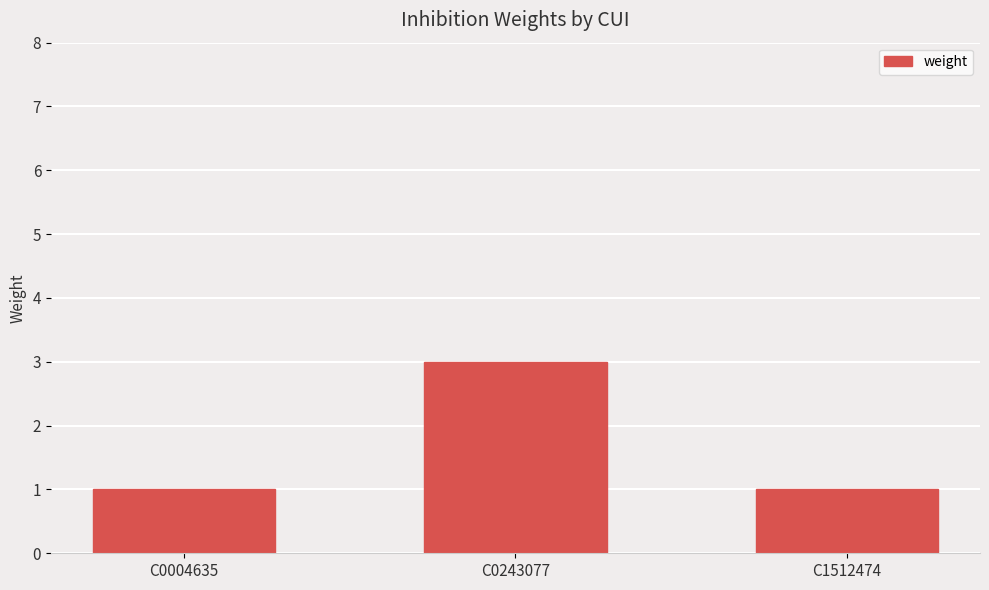

What is the approximate value at C0243077?

3